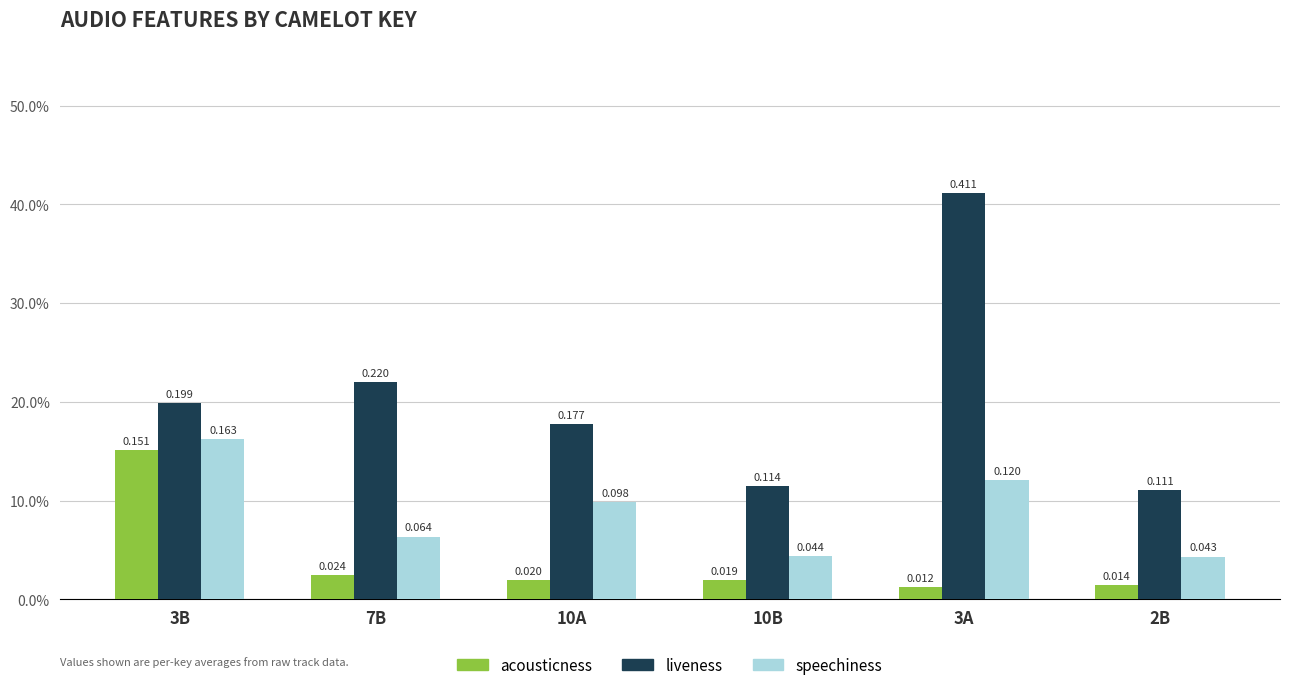

Between 3A and 10B, which is larger?

10B